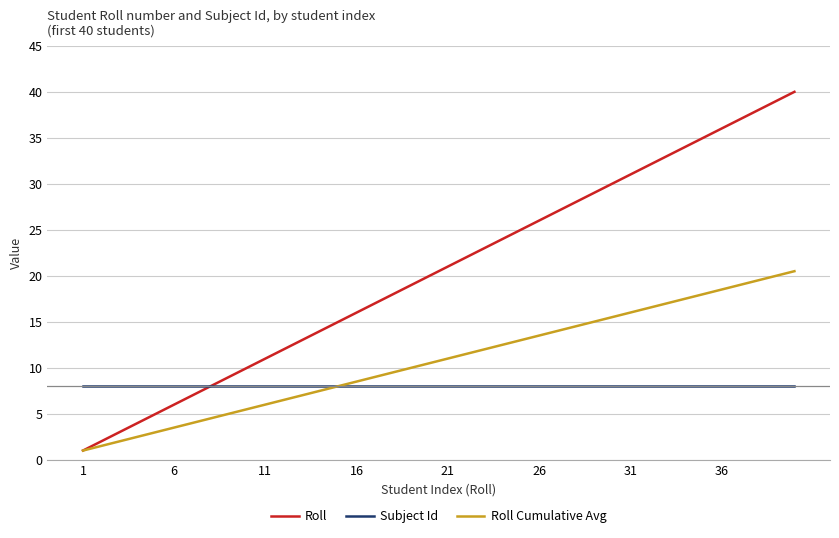

Which series has the largest total across all categories?

Roll